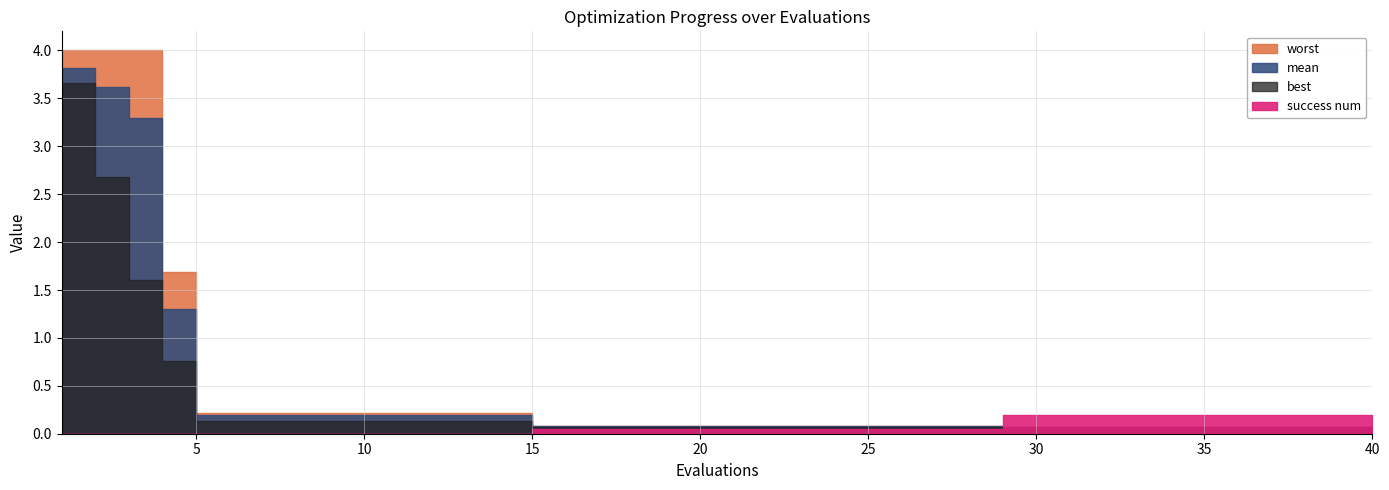

What is the total value across all series at 2?

10.3